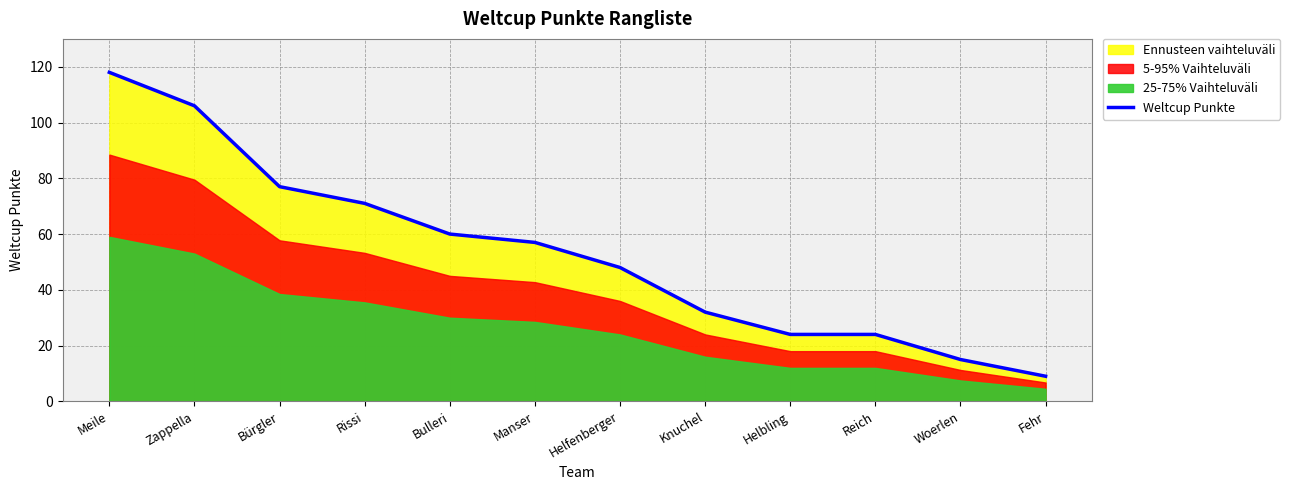

What is the label of the 11th point from the left?

Woerlen